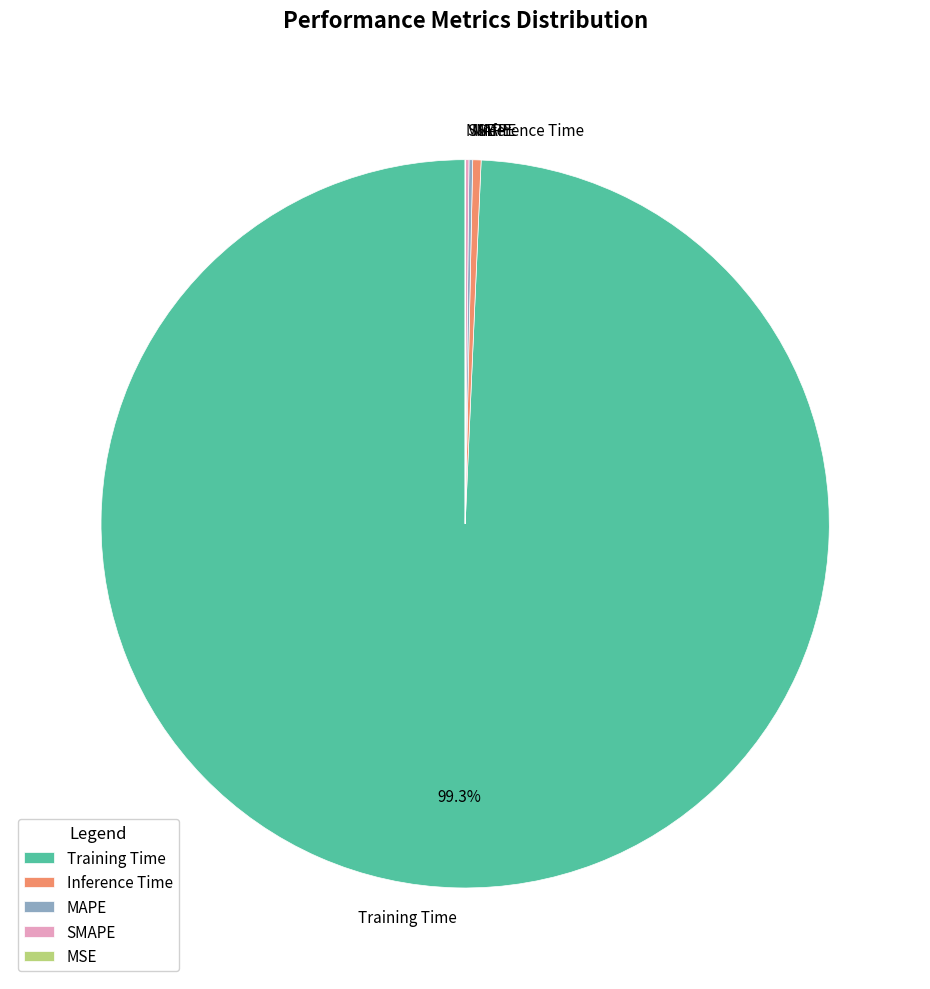

What is the majority slice?

Training Time